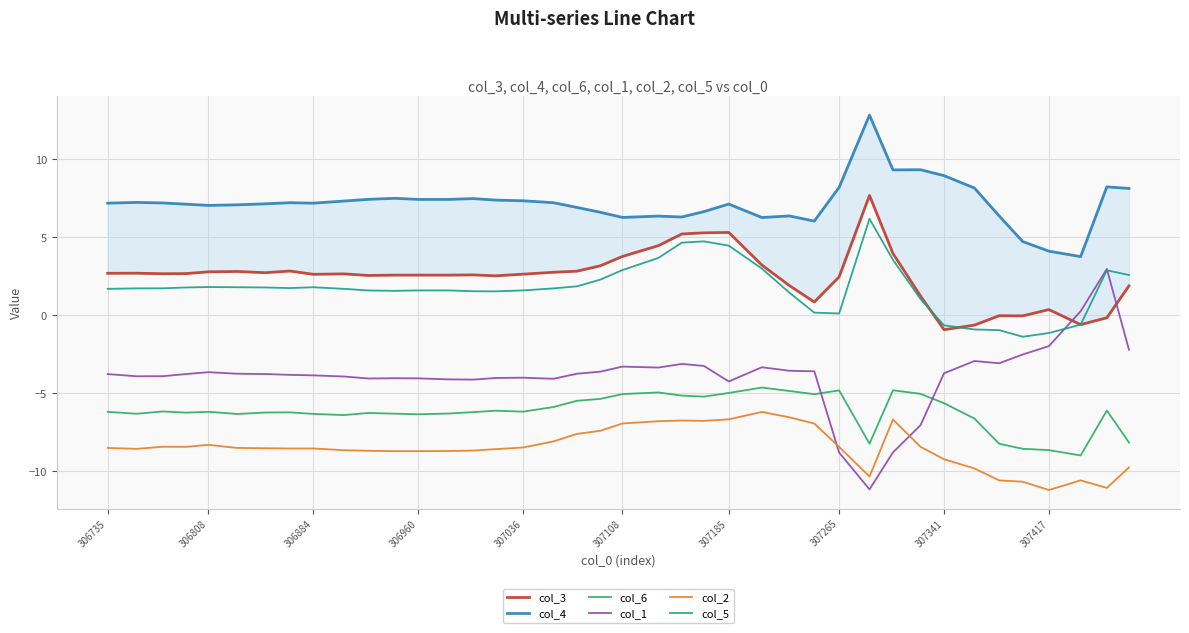

What is the sum of all col_4 values?

288.2